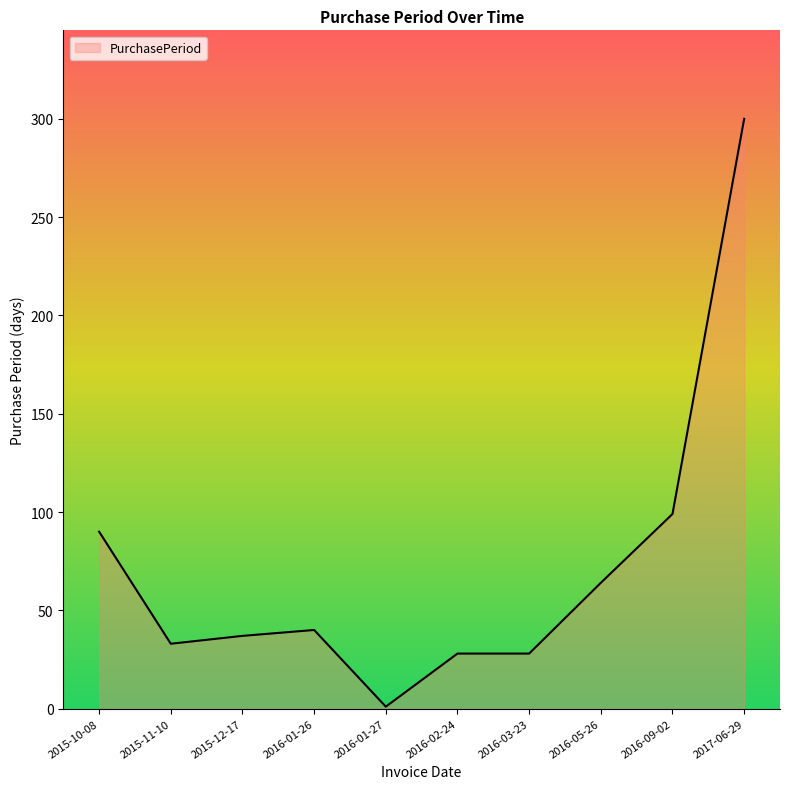

What is the approximate value at 2015-12-17, to the nearest 5?

35